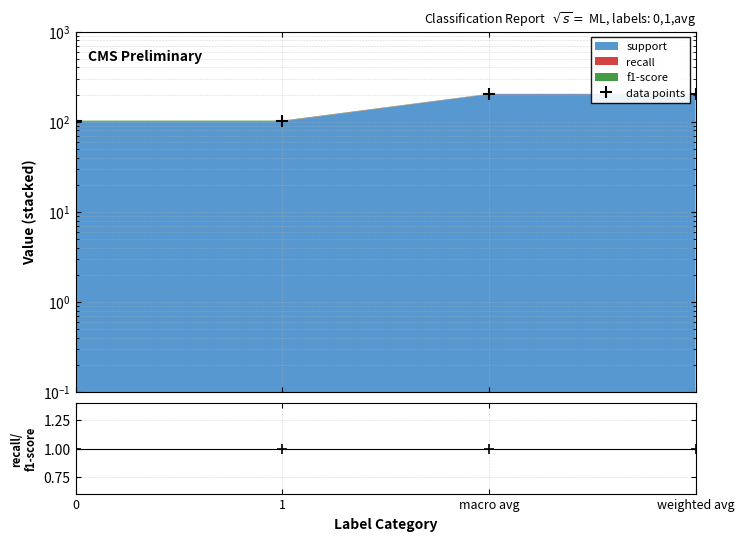

Reading left to right, what are all the values shown in this chart?

data points: 101.0	101.0	202.0	202.0
recall/f1-score: 1.0	1.0	1.0	1.0